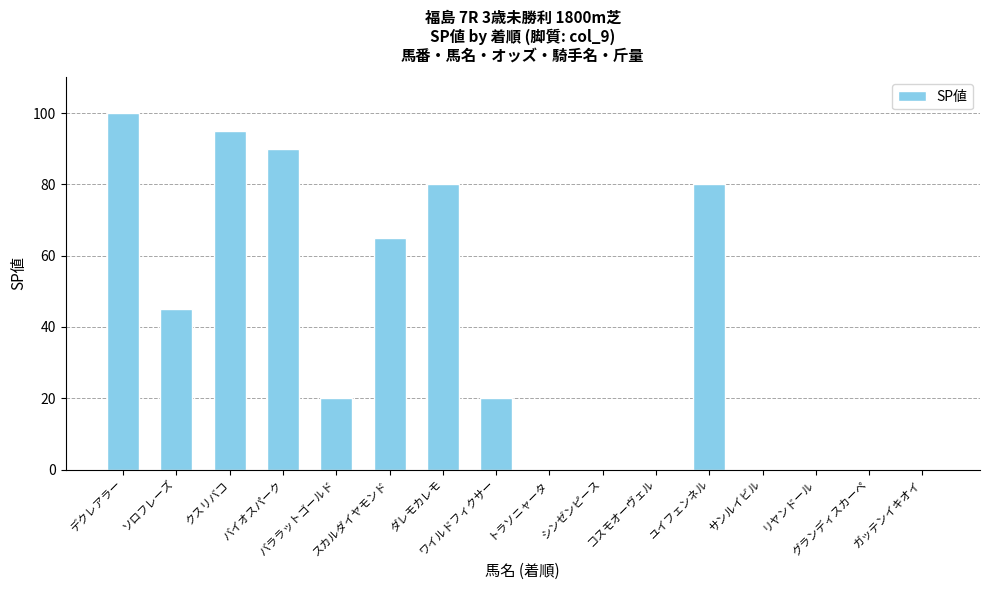

What is the maximum value shown in the chart?

100